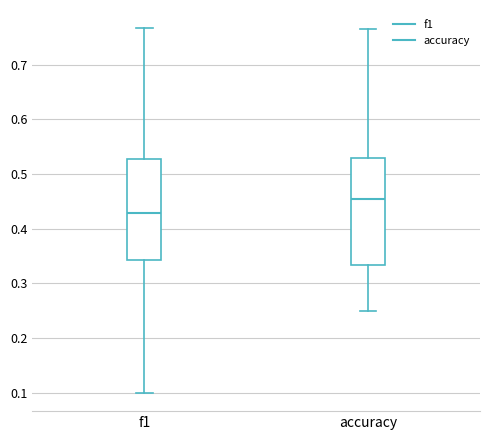

Reading left to right, transcribe this box plot: for each box, give where its median line is, the range the box spans, and where its two whiskers end, as read against the y-axis. The values are not printed on the chart, so give them approximately, as read against the axis.

f1: median 0.43, box 0.34 to 0.53, whiskers 0.10 to 0.77
accuracy: median 0.45, box 0.33 to 0.53, whiskers 0.25 to 0.76